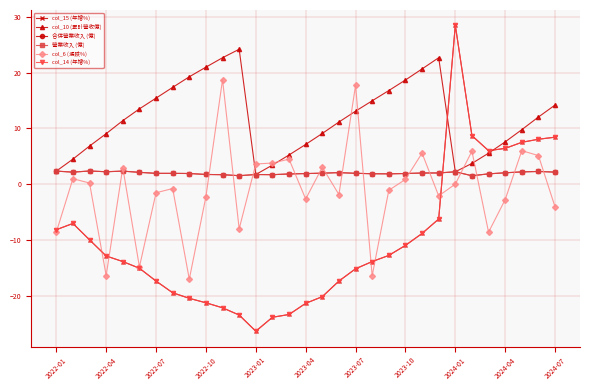

Does the chart have visible grid lines?

Yes